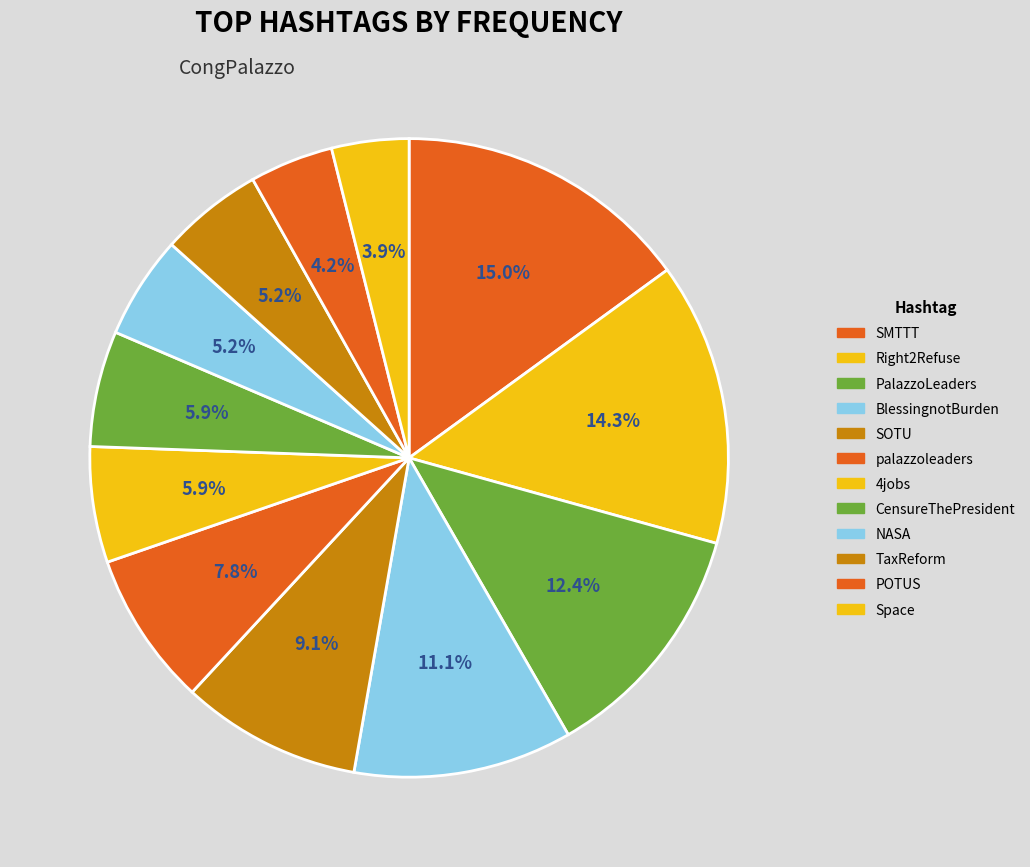

Count the number of slices in the pie.

12